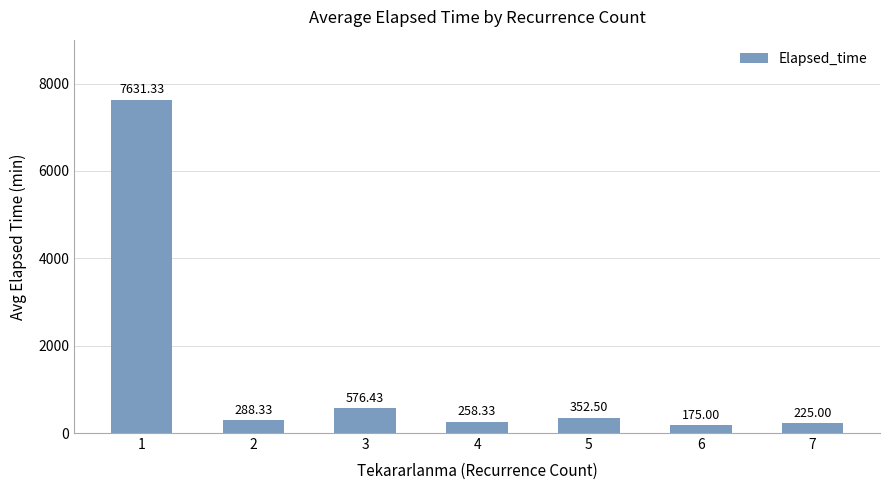

How many values are below 288?

3